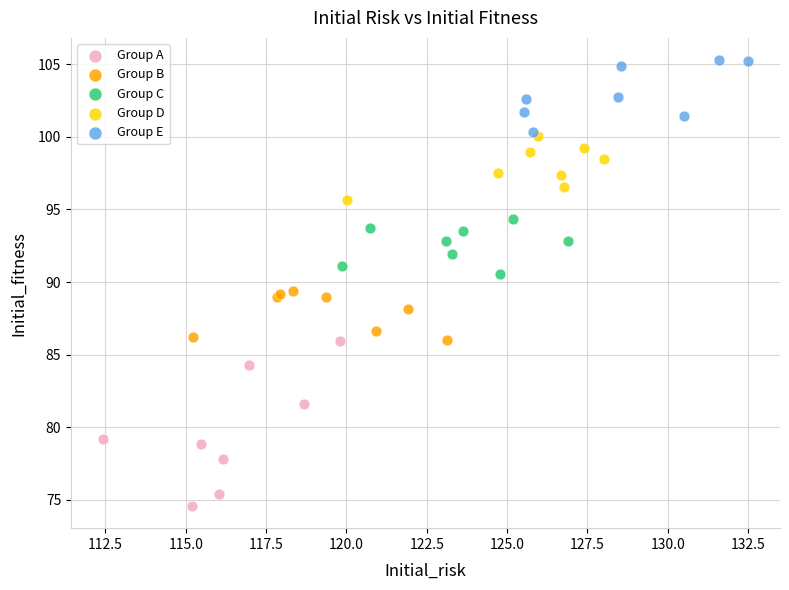

Which series has the largest Y range (max minus min)?

Group A